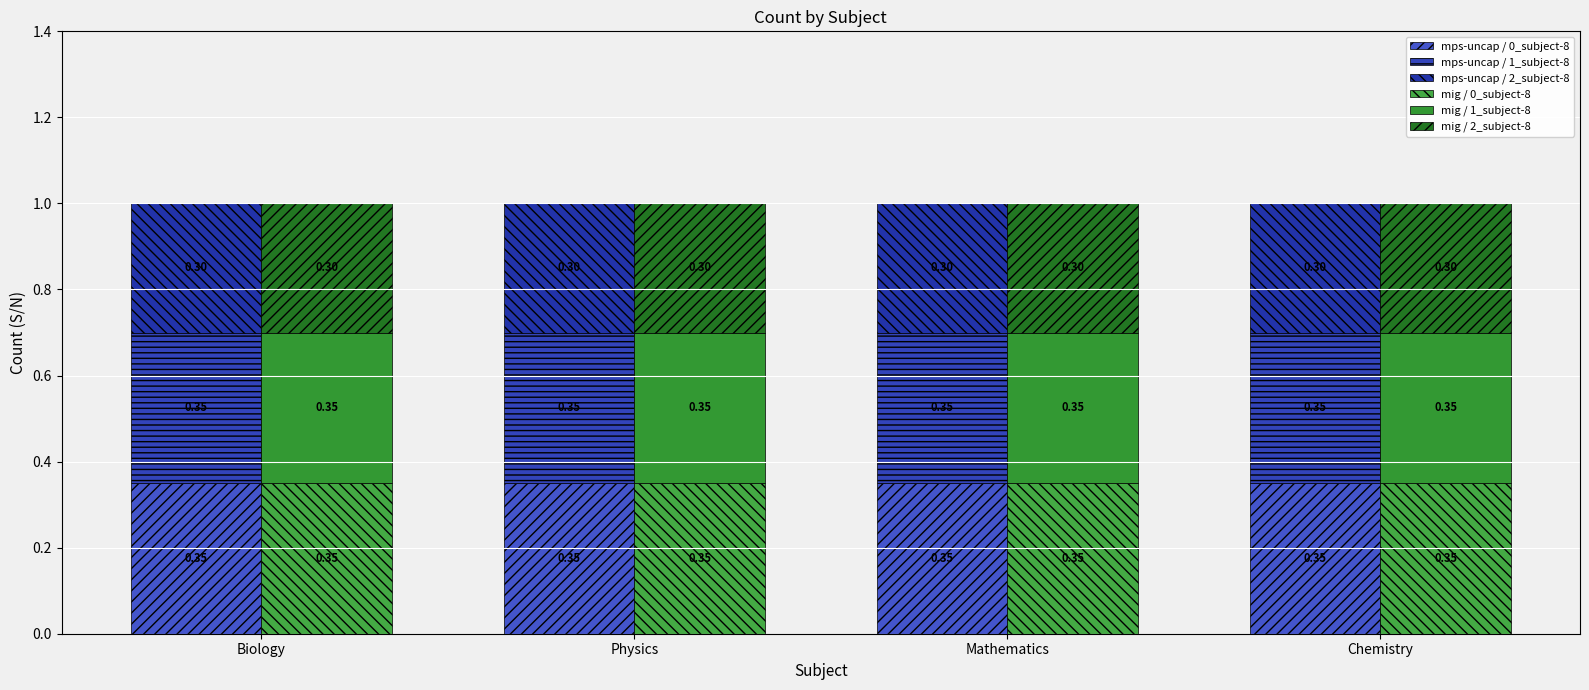

Rank the series at Physics from highest to lowest value.

mps-uncap / 0_subject-8, mps-uncap / 1_subject-8, mig / 0_subject-8, mig / 1_subject-8, mps-uncap / 2_subject-8, mig / 2_subject-8